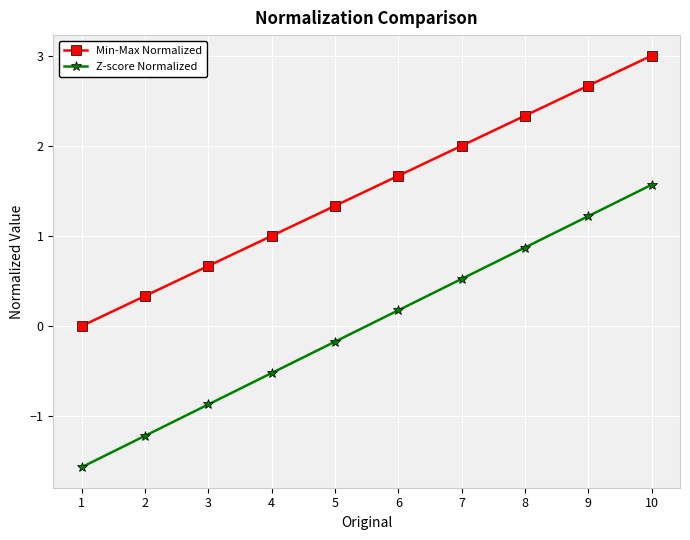

At which category is the sum across all series the highest?

10